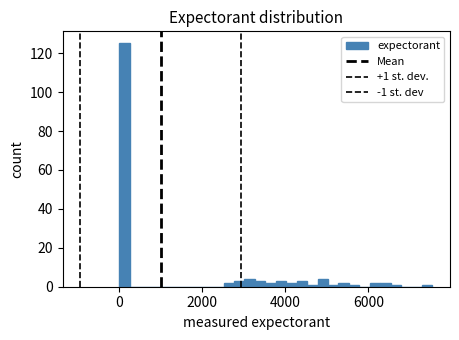

Around what value on the x-axis is the tallest bar? Give the approximate position of its centre, as read against the axis.

200